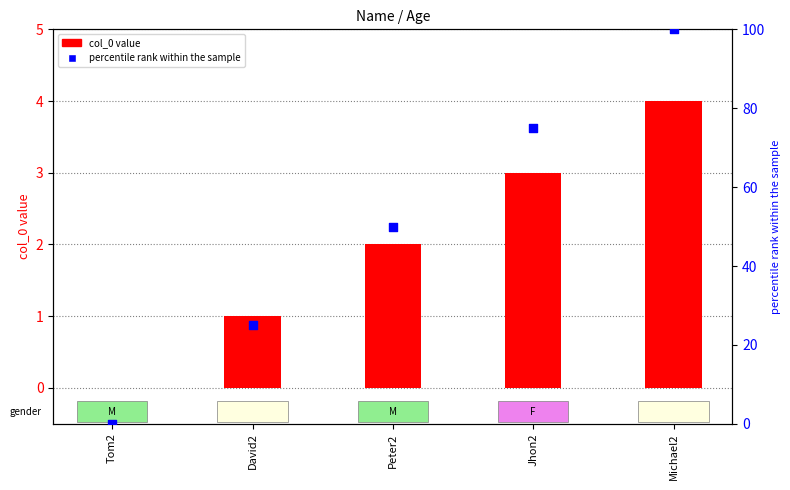

Which series has the widest spread of Y values?

percentile rank within the sample